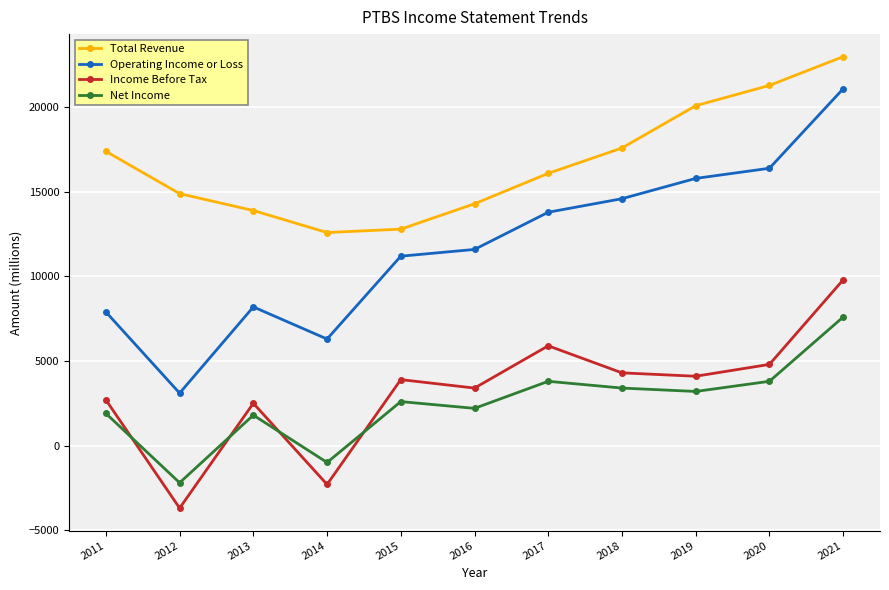

True or false: Total Revenue and Net Income intersect in this chart.

False